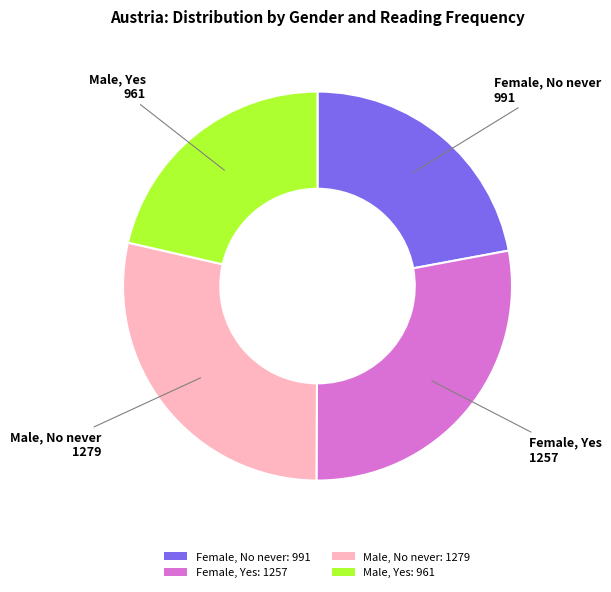

Approximately how many times larger is the value at Male, Yes: 961 compared to Male, No never: 1279?

0.8